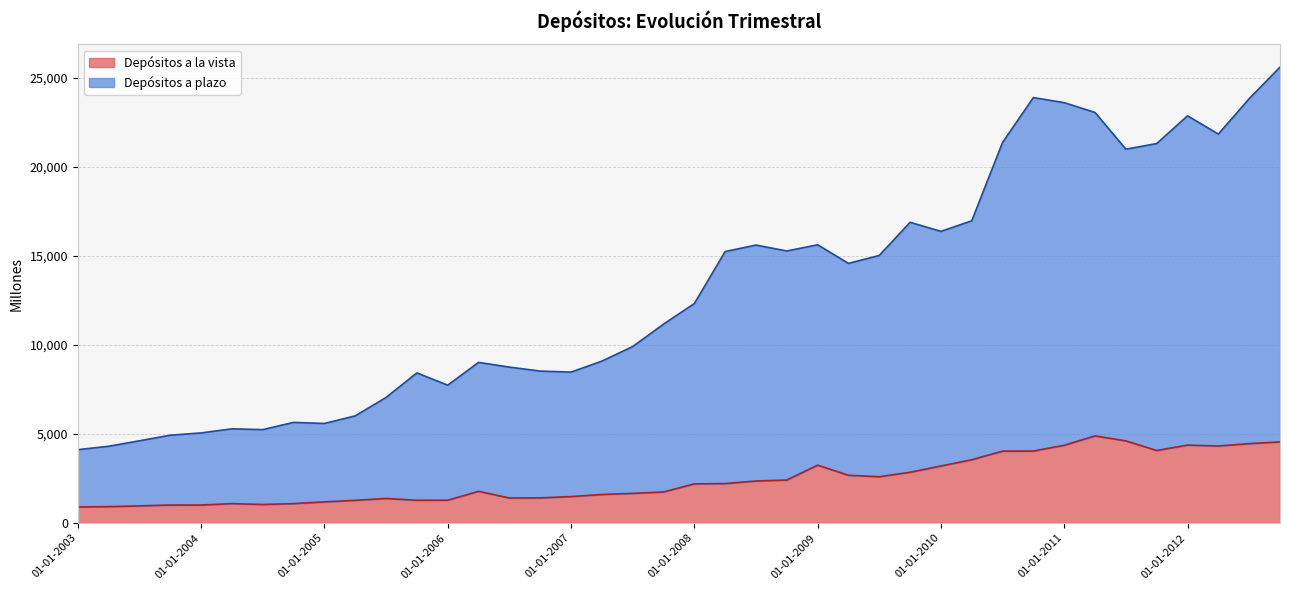

What is the sum of all Depósitos a la vista values?

96329.9